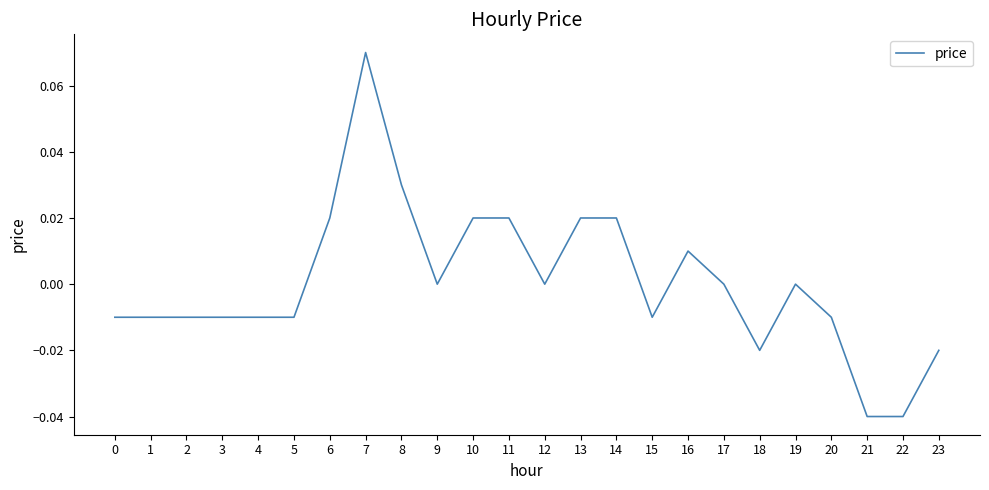

Which label corresponds to the largest value in the chart?

7